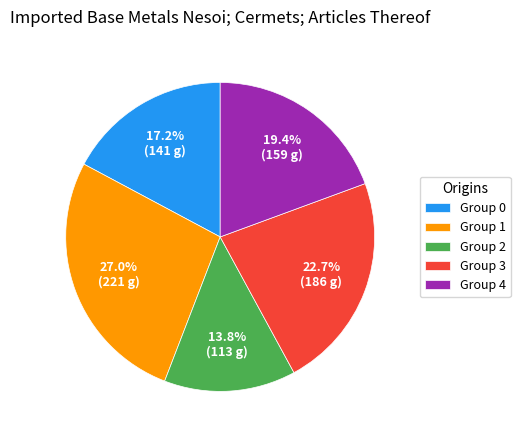

To the nearest percent, what is the average slice percentage?

20%